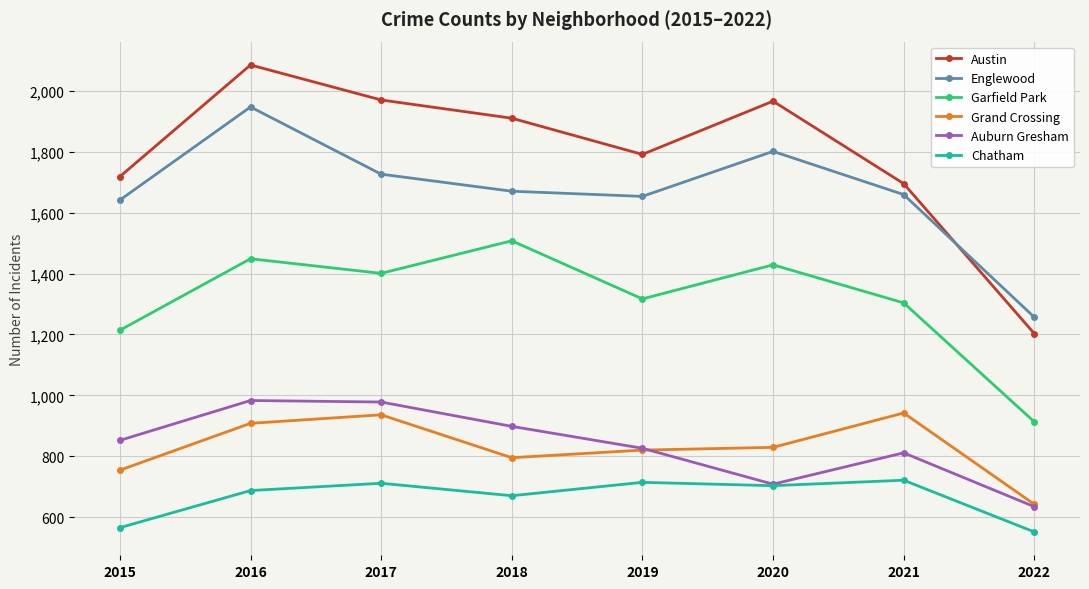

Is this an area chart (filled region under the line)?

No